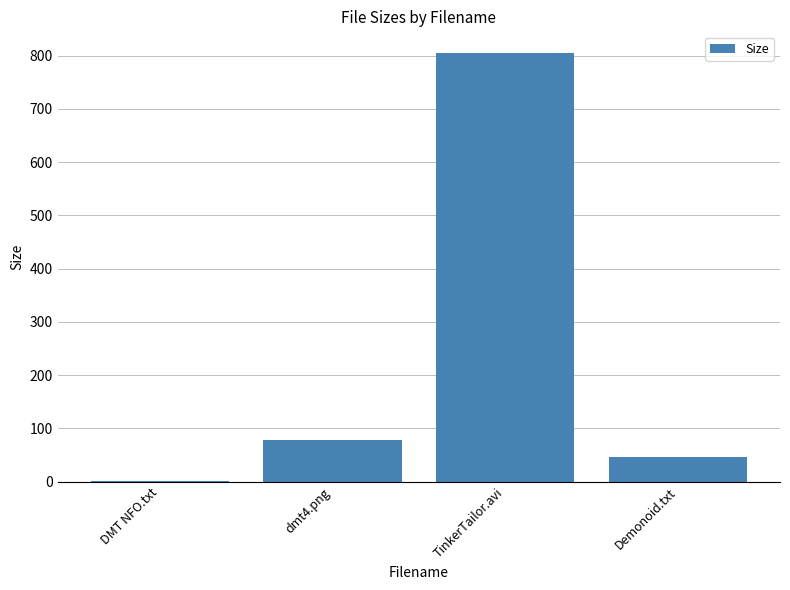

True or false: the data shows 78.3 at dmt4.png.

True